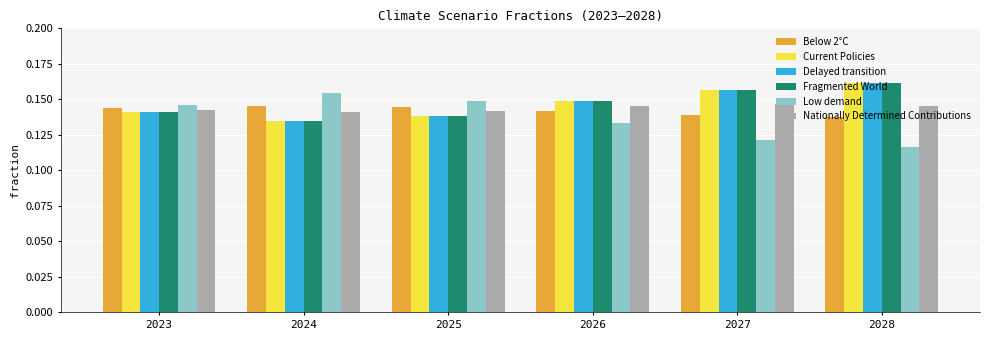

Which label corresponds to the smallest value in the chart?

2028